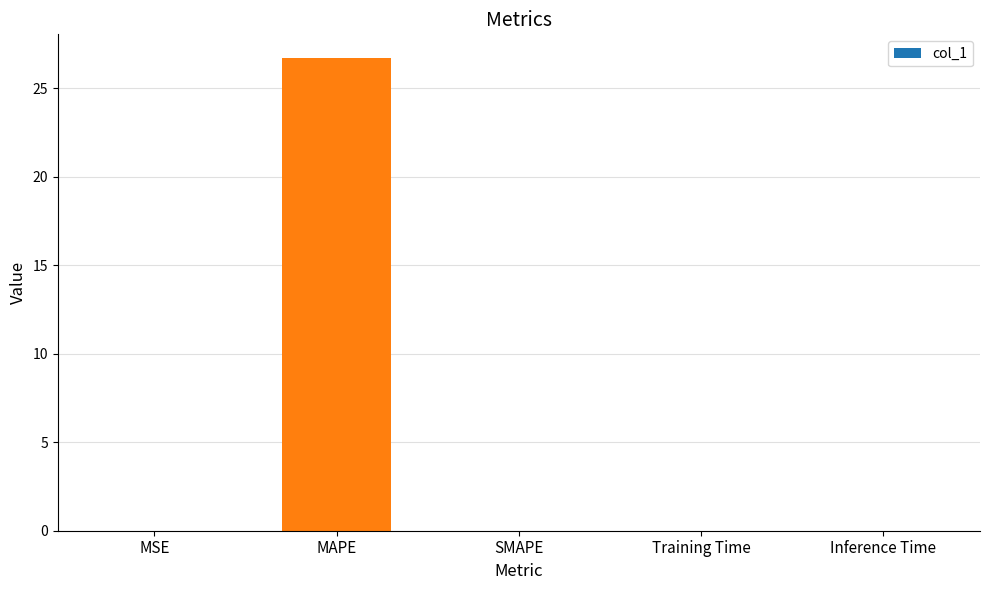

What is the maximum value shown in the chart?

26.7